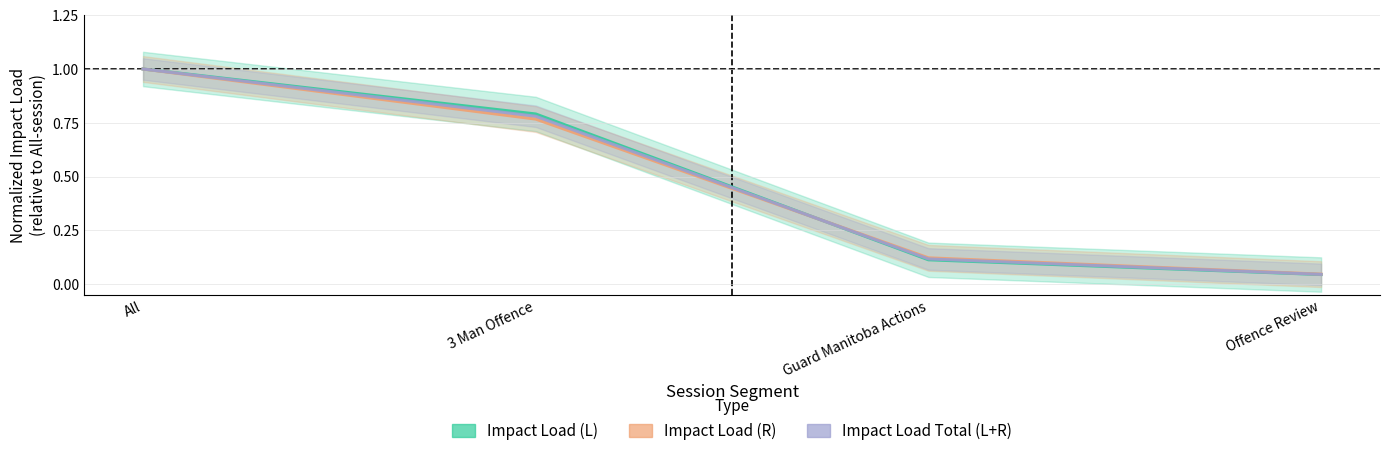

Where do Impact Load (L) and Impact Load (R) first cross each other?

3 Man Offence and Guard Manitoba Actions